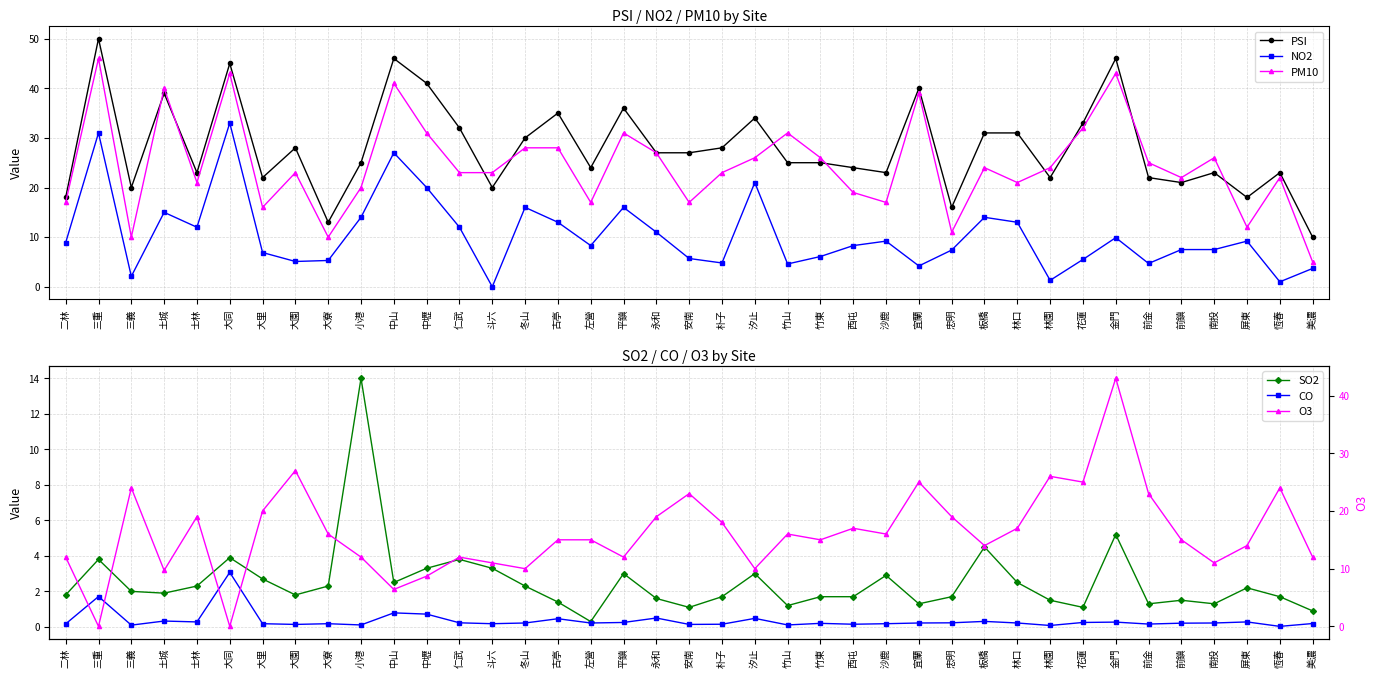

How many times do PSI and O3 cross each other?

11